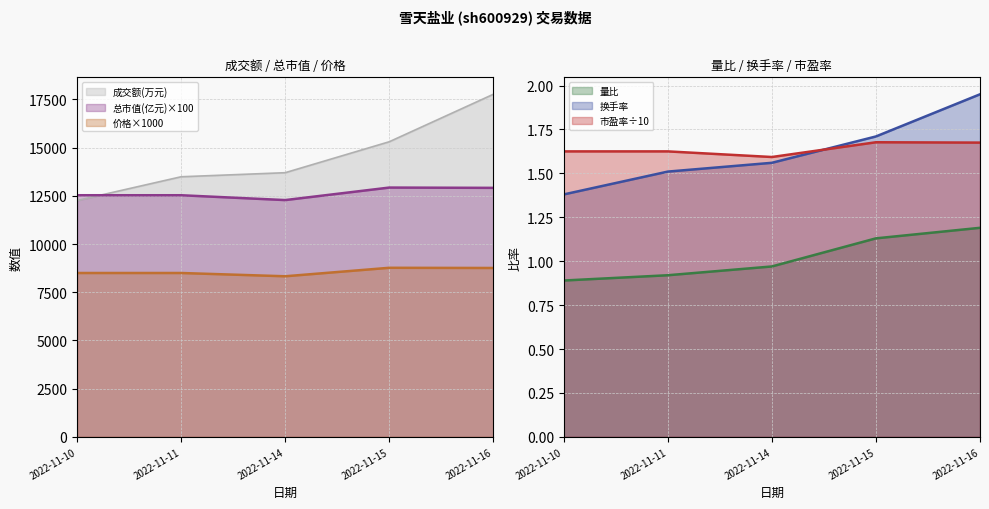

True or false: 价格 has a value of 15711.7 at 2022-11-16.

False